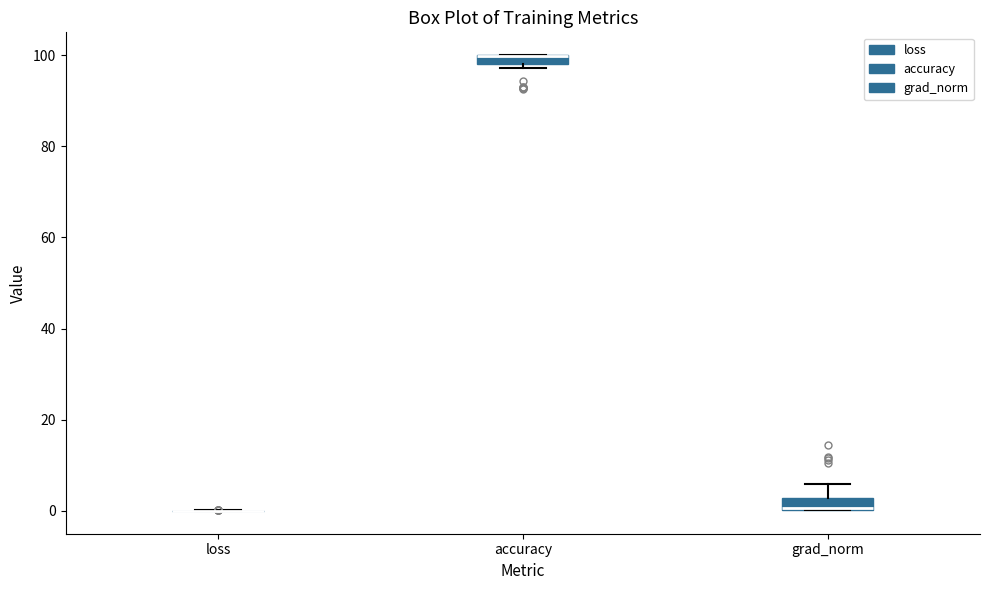

Where is the lower edge of the box for accuracy on the y-axis? The values are not printed on the chart, so give them approximately, as read against the axis.

98